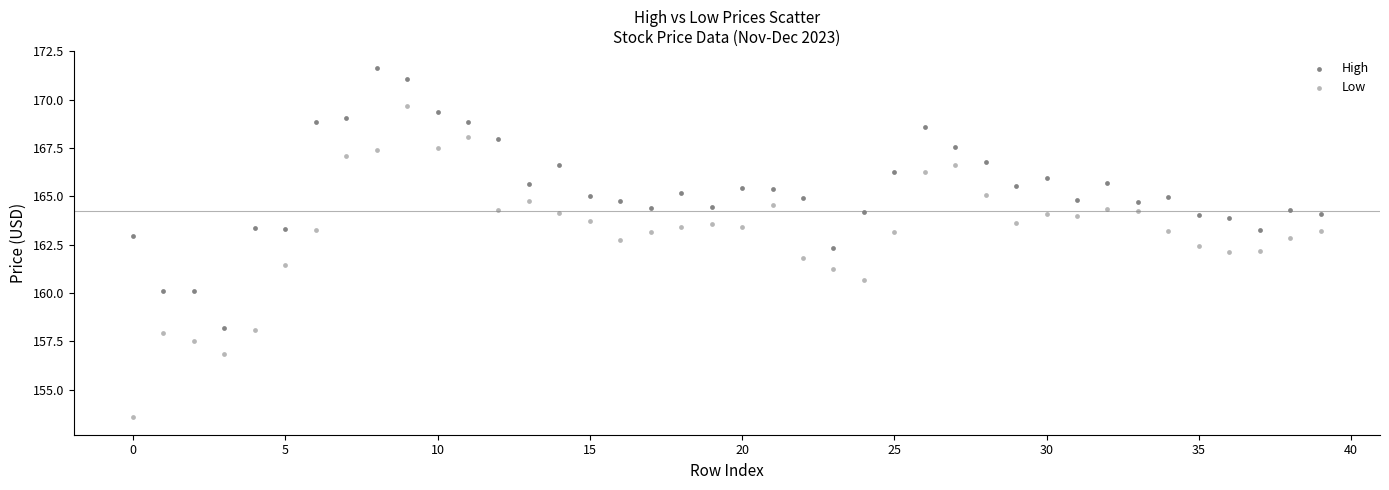

Which series reaches the maximum Y coordinate?

High